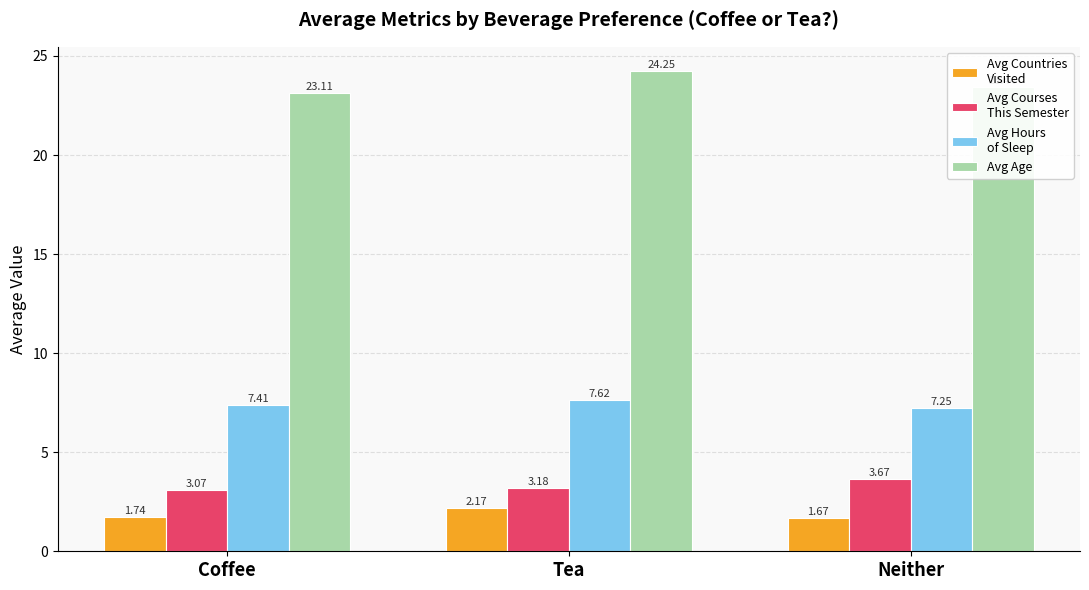

At which category is the sum across all series the highest?

Tea